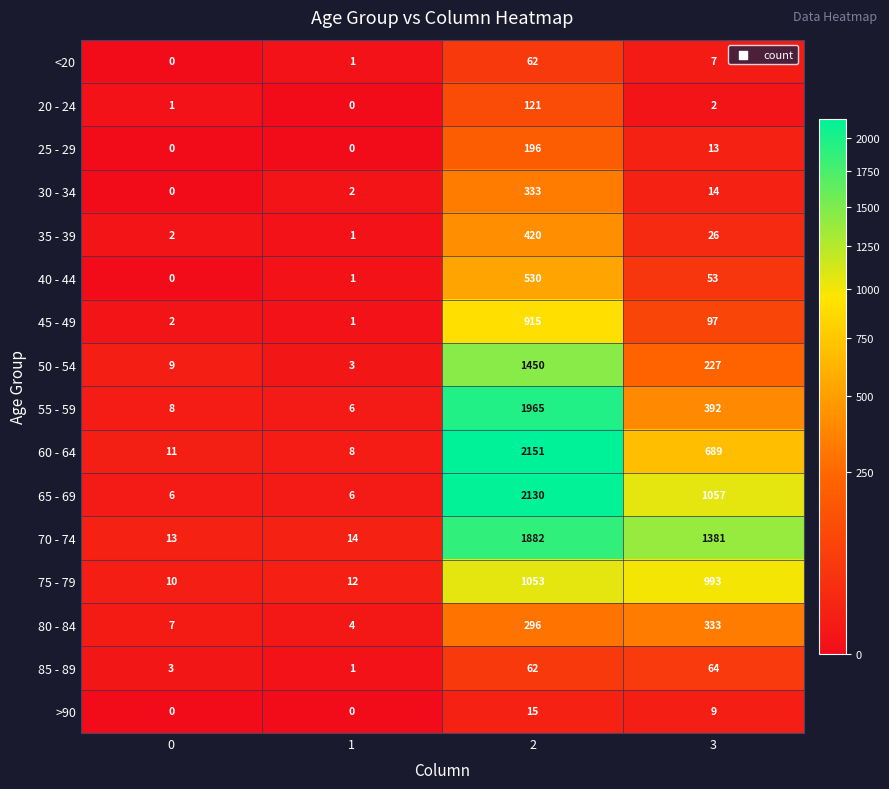

What is the highest value of the 70 - 74 series?

1882